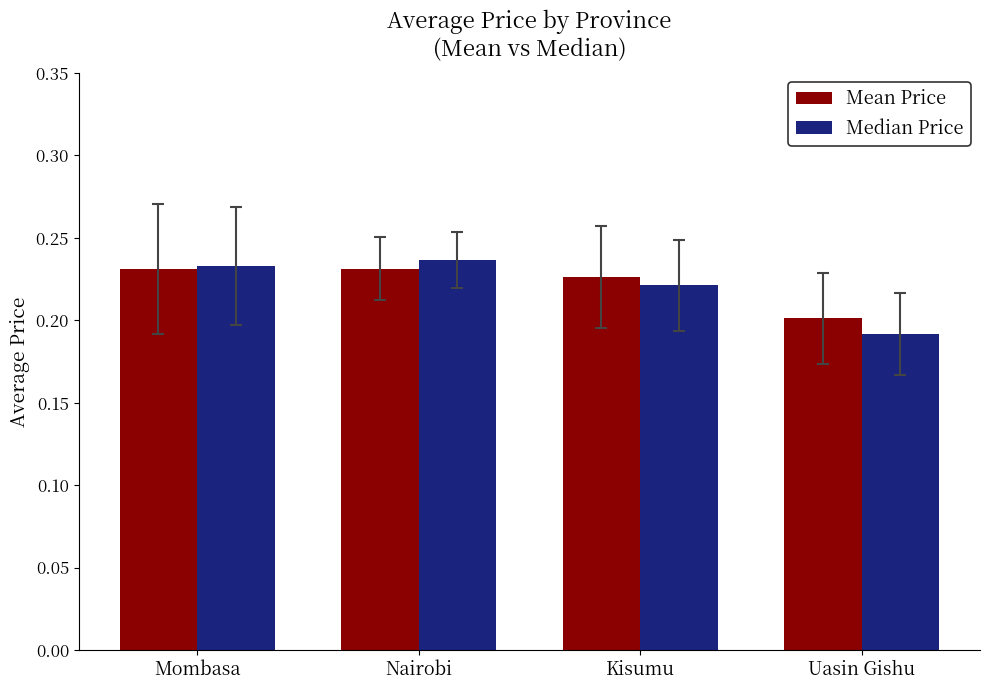

What is the sum of all Median Price values?

0.9